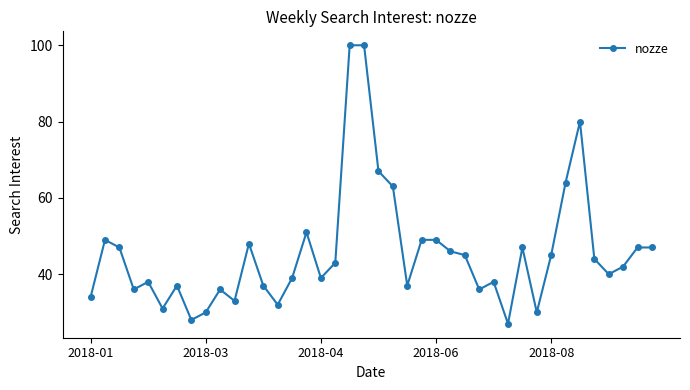

What is the value of the 22nd point from the left?

63